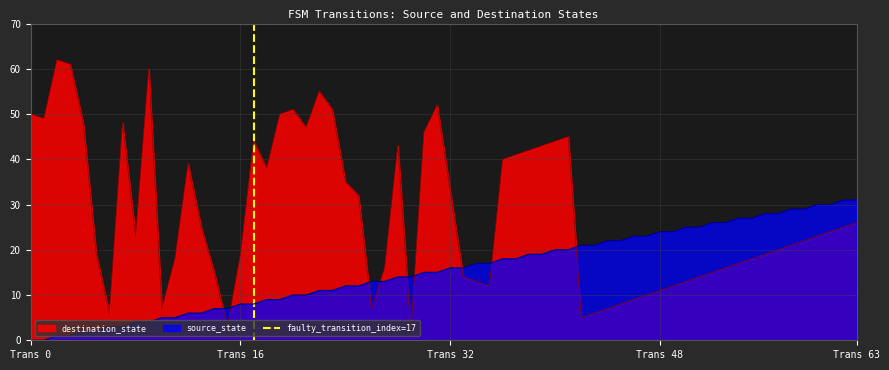

How many values are below 1?

1